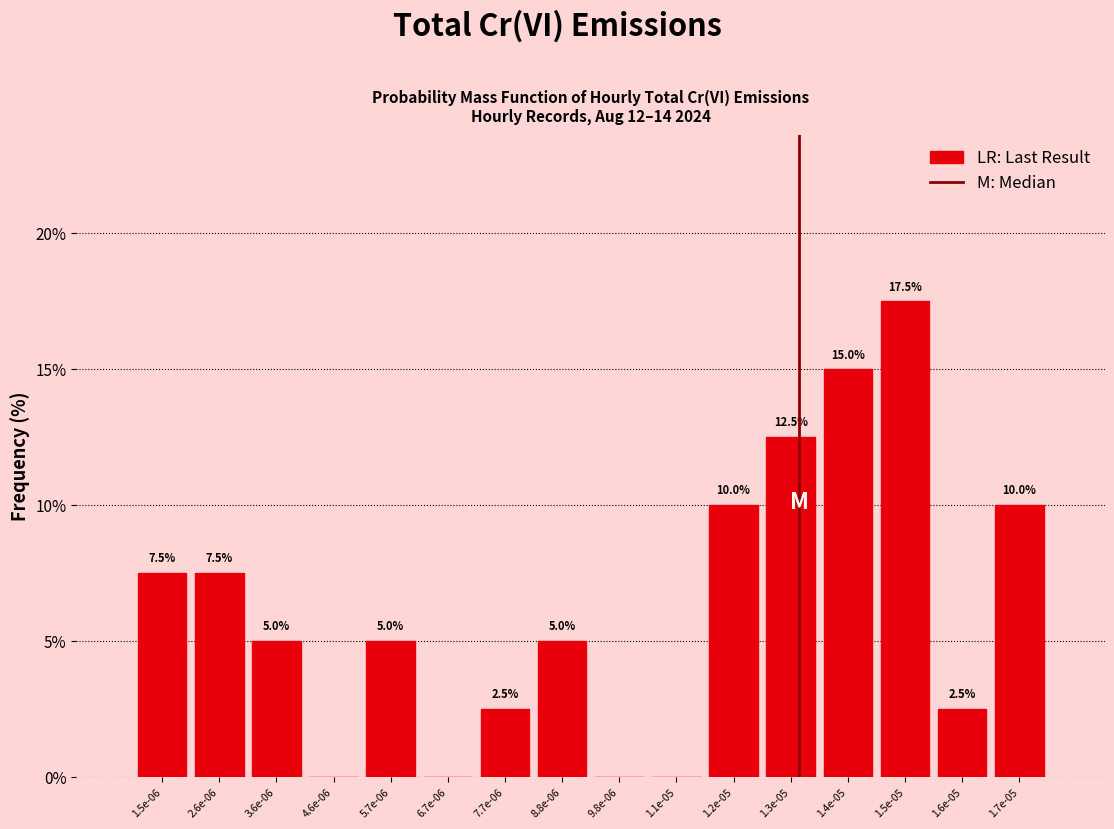

Reading left to right, extract all data points from this chart.

1.5e-06=7.5	2.6e-06=7.5	3.6e-06=5.0	4.6e-06=0.0	5.7e-06=5.0	6.7e-06=0.0	7.7e-06=2.5	8.8e-06=5.0	9.8e-06=0.0	1.1e-05=0.0	1.2e-05=10.0	1.3e-05=12.5	1.4e-05=15.0	1.5e-05=17.5	1.6e-05=2.5	1.7e-05=10.0